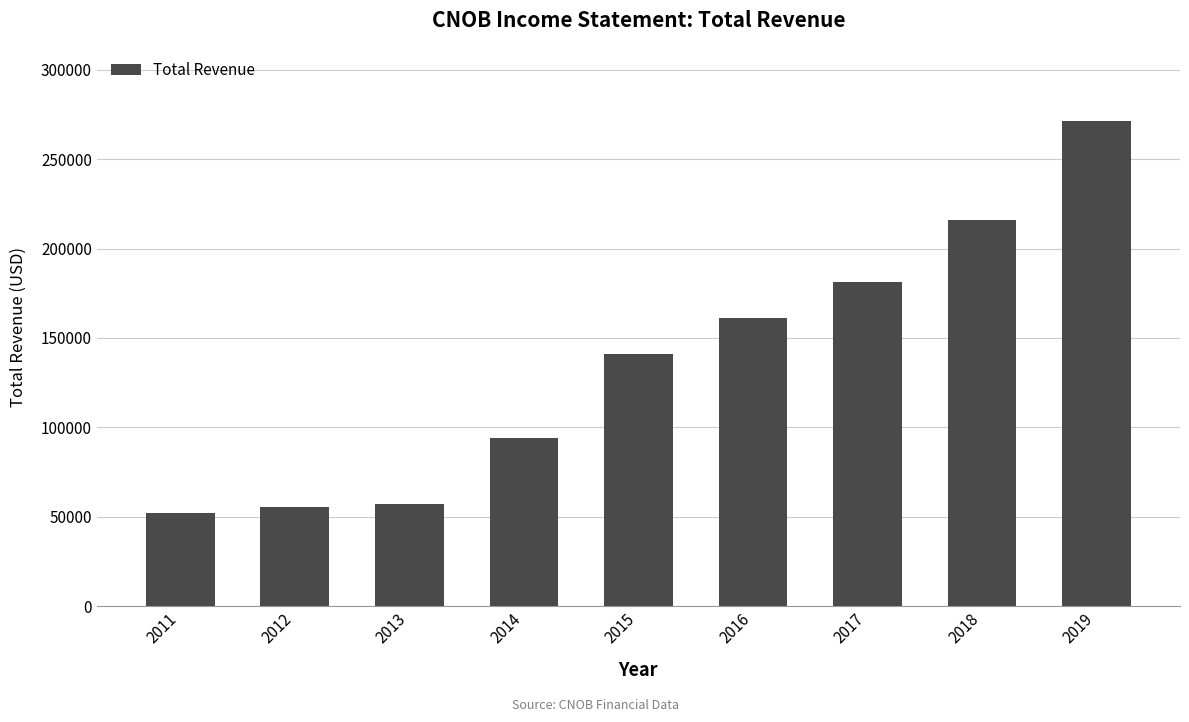

What is the maximum value shown in the chart?

271500